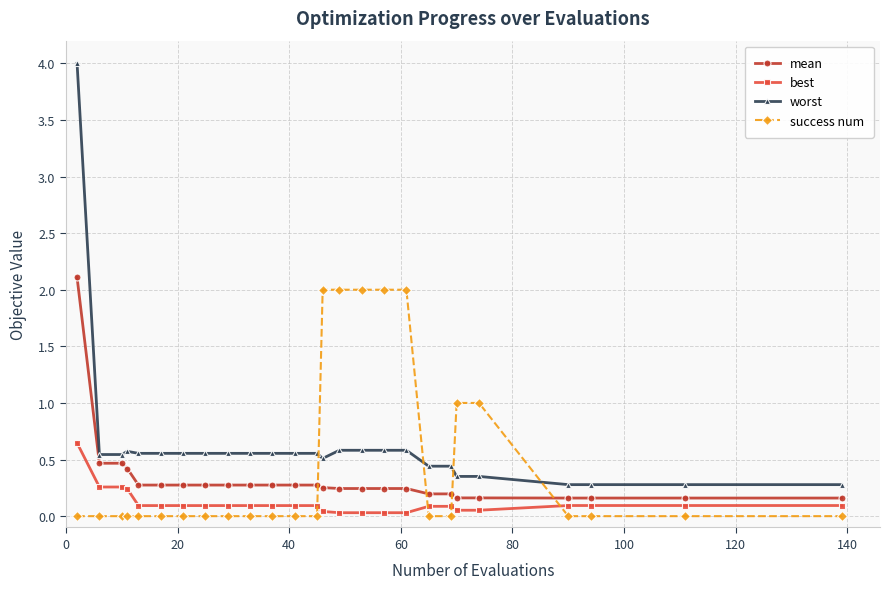

How many intersections are there between best and success num?

4